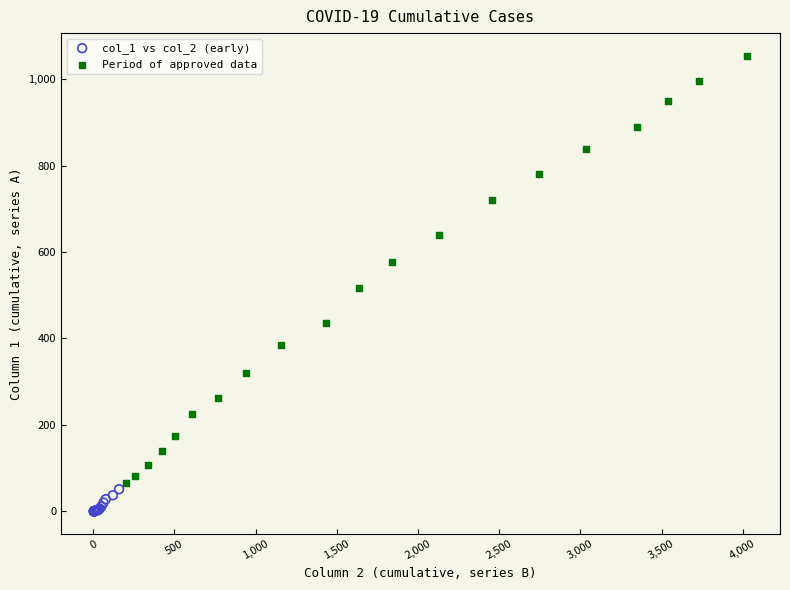

Which series has the widest spread of Y values?

Period of approved data